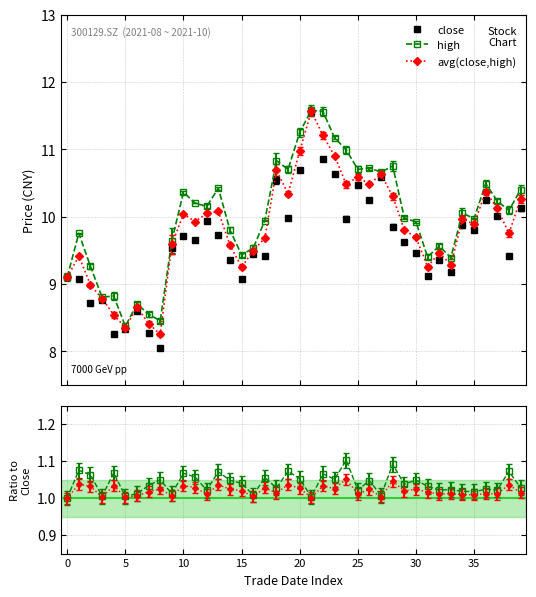

True or false: close has a value of 14.4 at 10.

False